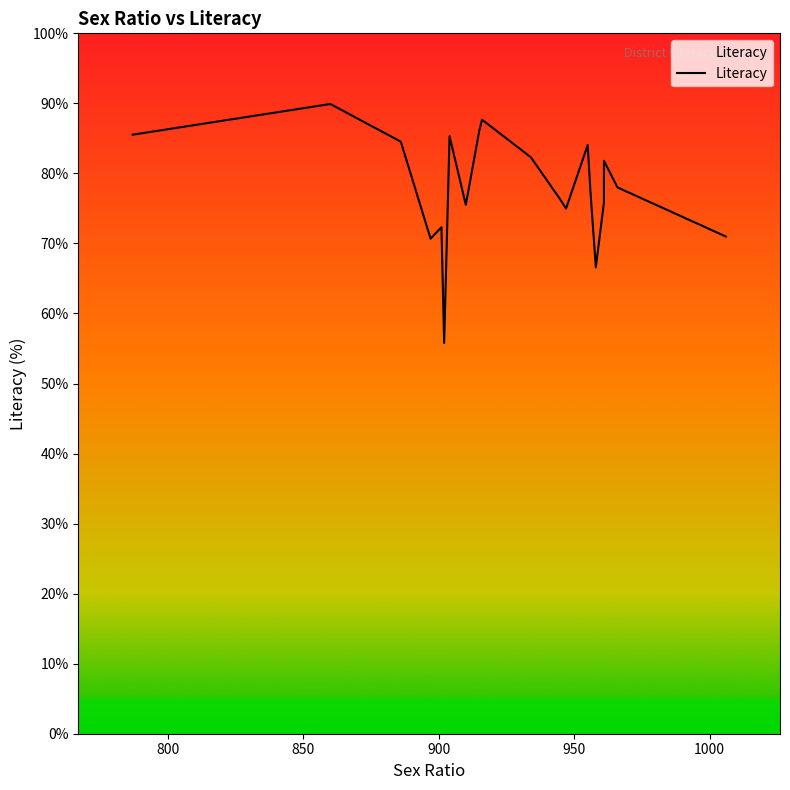

The value at 17 is 19.4. True or false?

False